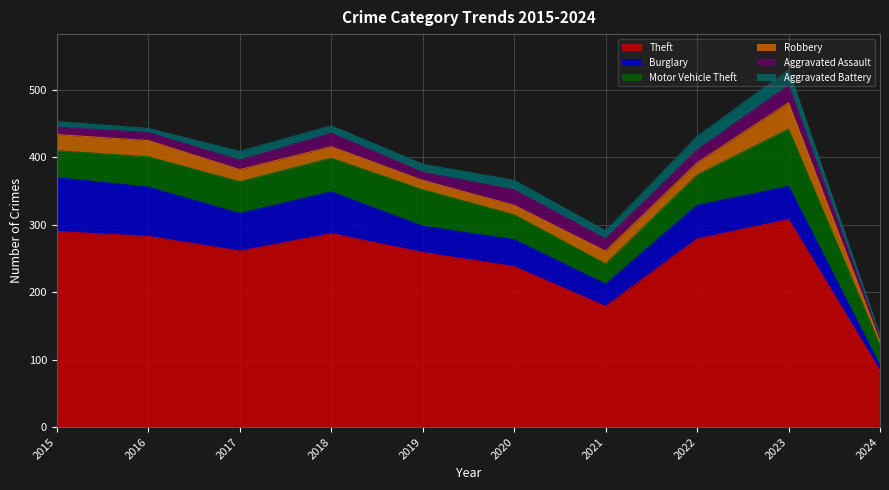

Reading left to right, list all the values displayed in this chart.

Theft: 2015=290	2016=283	2017=261	2018=287	2019=259	2020=238	2021=179	2022=279	2023=308	2024=83
Burglary: 2015=80	2016=73	2017=56	2018=62	2019=39	2020=40	2021=33	2022=50	2023=49	2024=8
Motor Vehicle Theft: 2015=40	2016=45	2017=47	2018=50	2019=54	2020=37	2021=30	2022=45	2023=85	2024=30
Robbery: 2015=24	2016=24	2017=18	2018=17	2019=14	2020=14	2021=19	2022=18	2023=39	2024=6
Aggravated Assault: 2015=11	2016=12	2017=14	2018=20	2019=12	2020=23	2021=18	2022=19	2023=26	2024=5
Aggravated Battery: 2015=8	2016=6	2017=13	2018=11	2019=12	2020=14	2021=12	2022=20	2023=23	2024=4